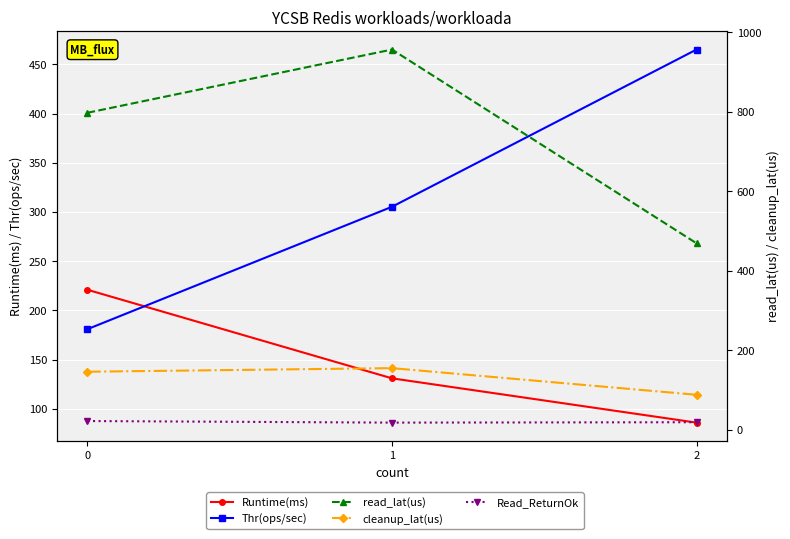

At which label is Thr(ops/sec) closest to 323?

1